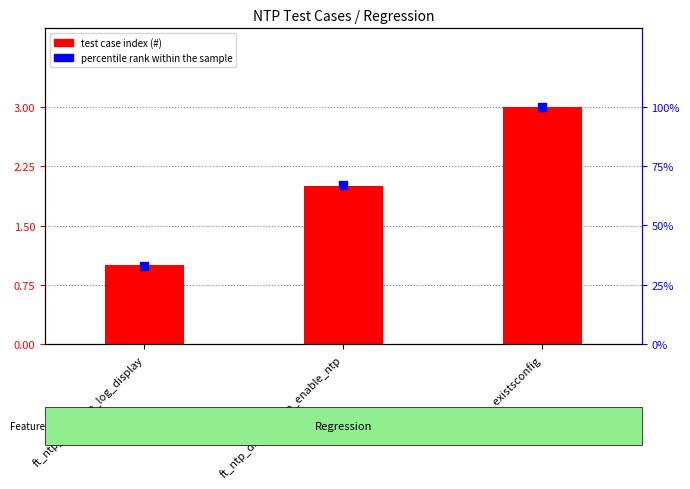

At which category is the sum across all series the highest?

ft_ntp_existsconfig